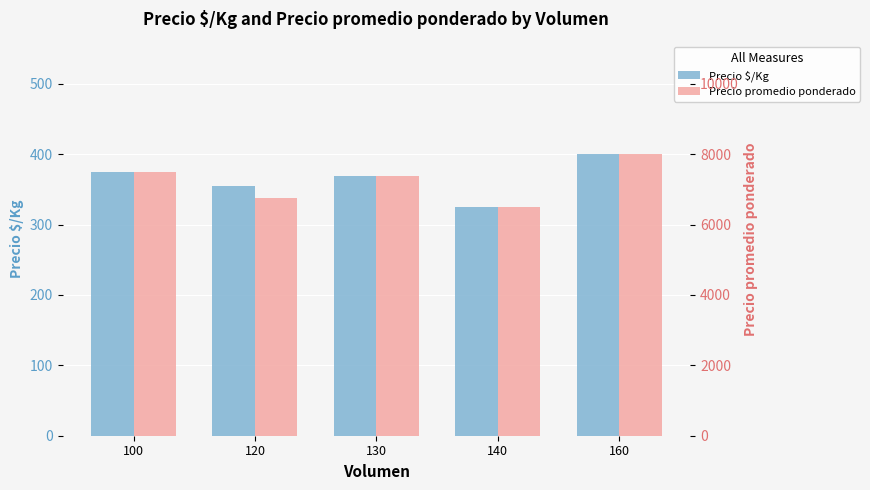

What is the difference between the highest and lowest values at 140?

6175